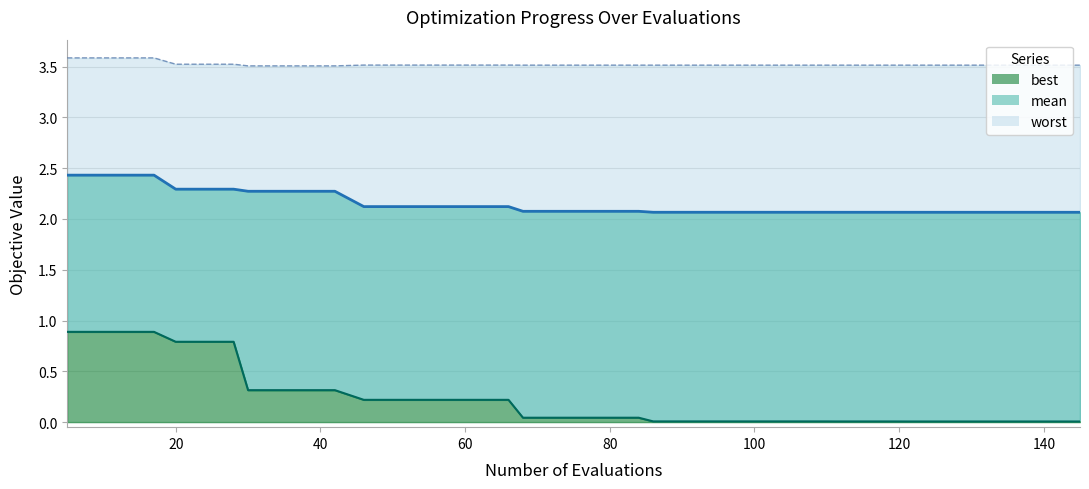

True or false: best line and mean line cross at least once.

False